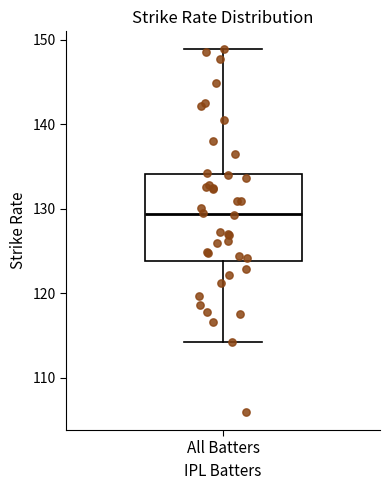

Where is the upper edge of the box for All Batters on the y-axis? The values are not printed on the chart, so give them approximately, as read against the axis.

134